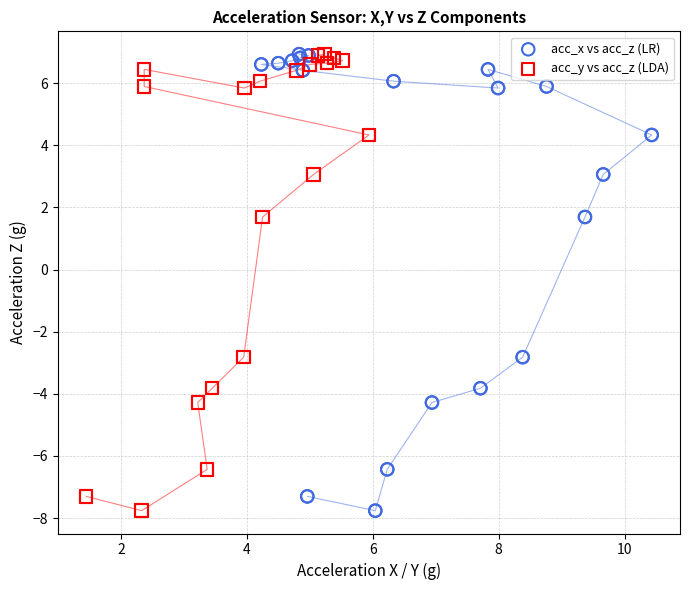

What are all the series names shown in the legend?

acc_x vs acc_z (LR), acc_y vs acc_z (LDA)